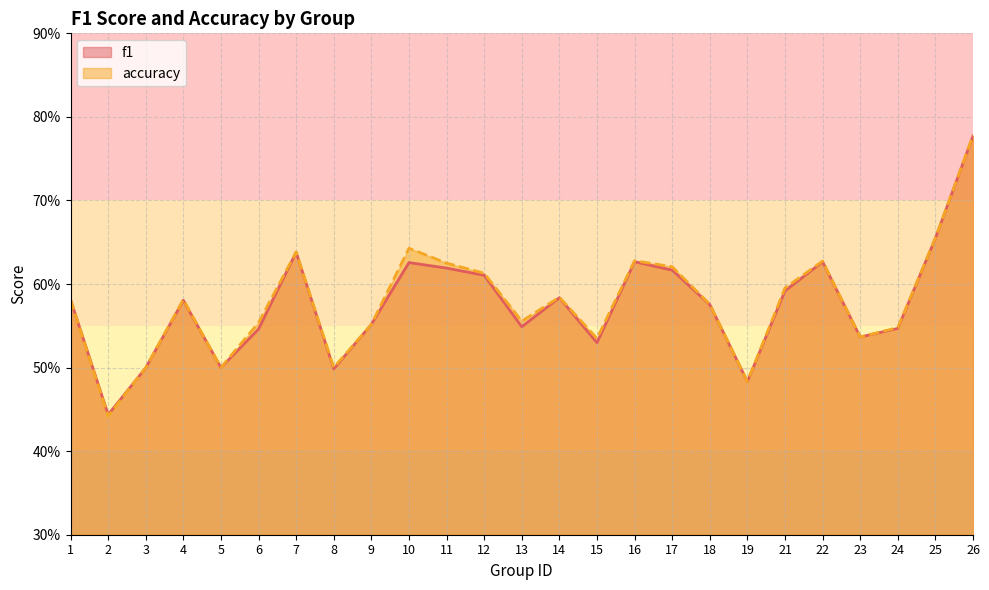

How many lines are shown in the chart?

2